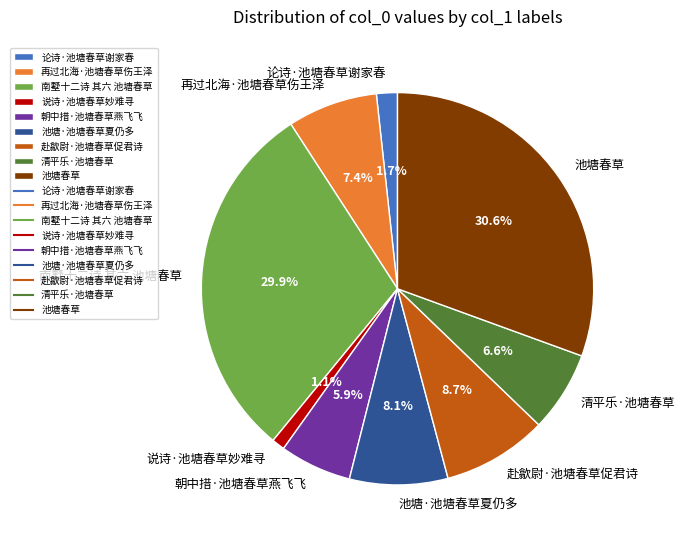

Does 清平乐·池塘春草 represent more than half of the total?

No